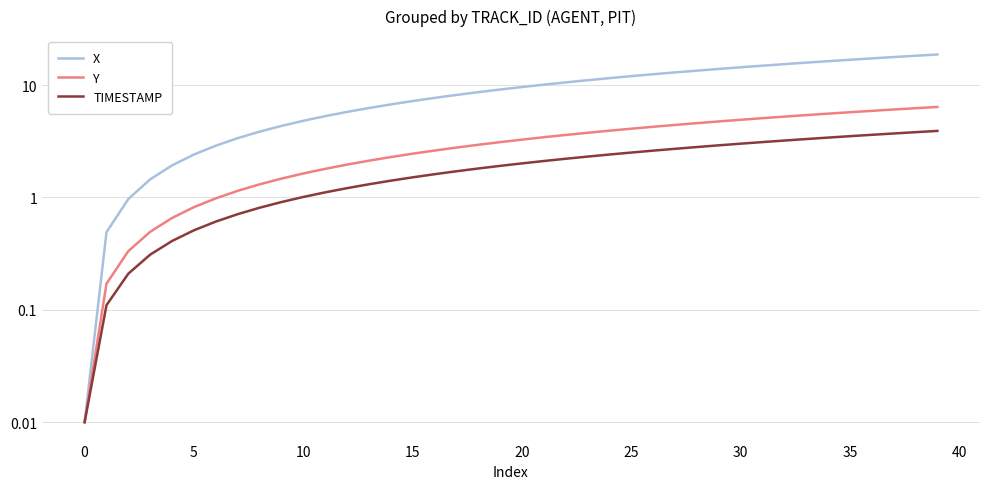

What is the difference between the maximum and second lowest values in the Y series?

6.2